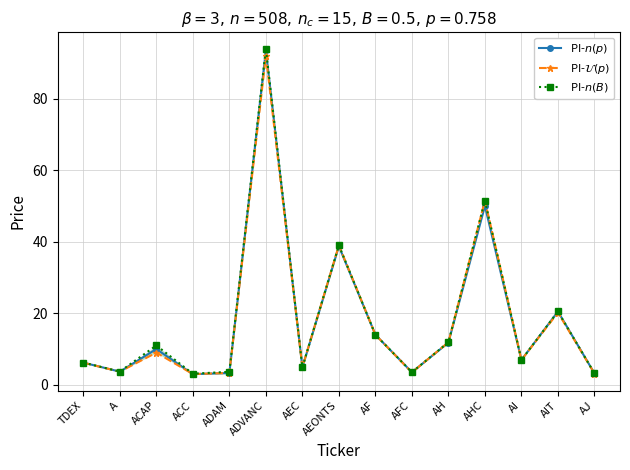

True or false: PI-$n(p)$ and PI-$n(B)$ cross at least once.

False